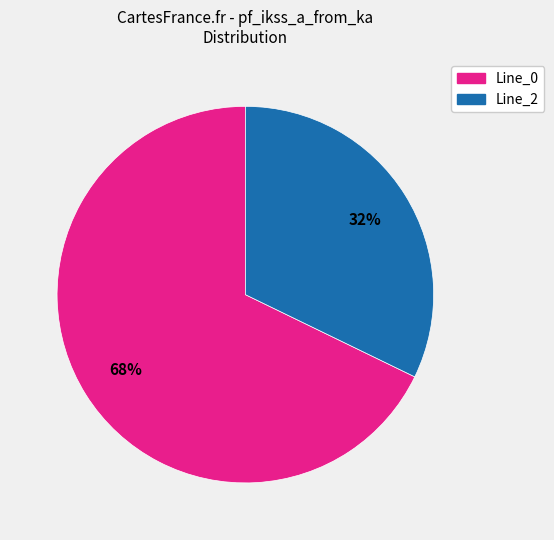

Does any single category account for the majority?

Yes